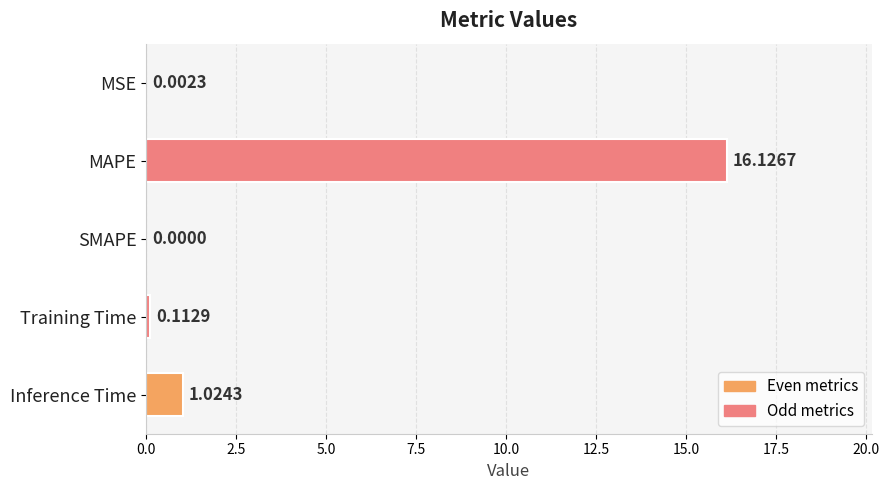

Which category has the highest value across all series?

MAPE